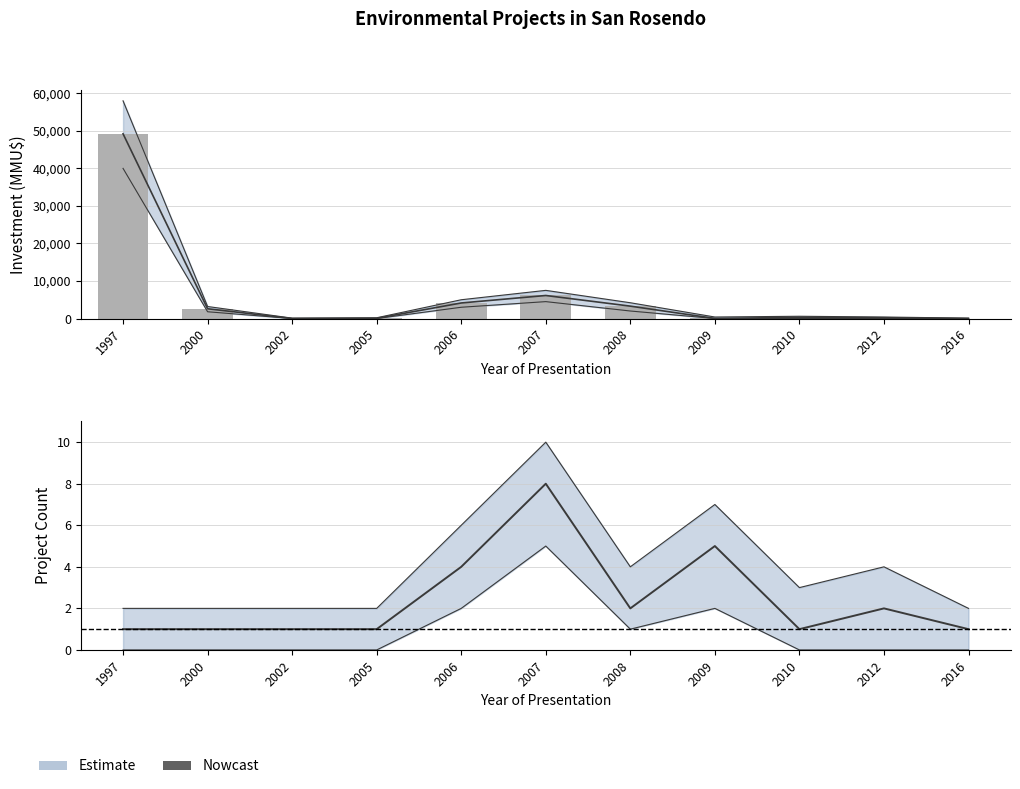

Are the bars grouped side by side (vs. stacked)?

No